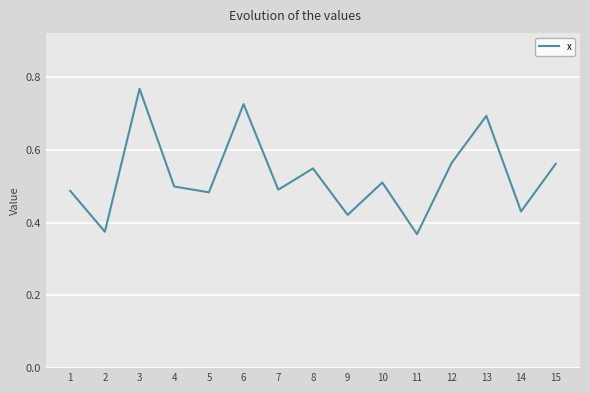

Which has a higher value, 2 or 7?

7